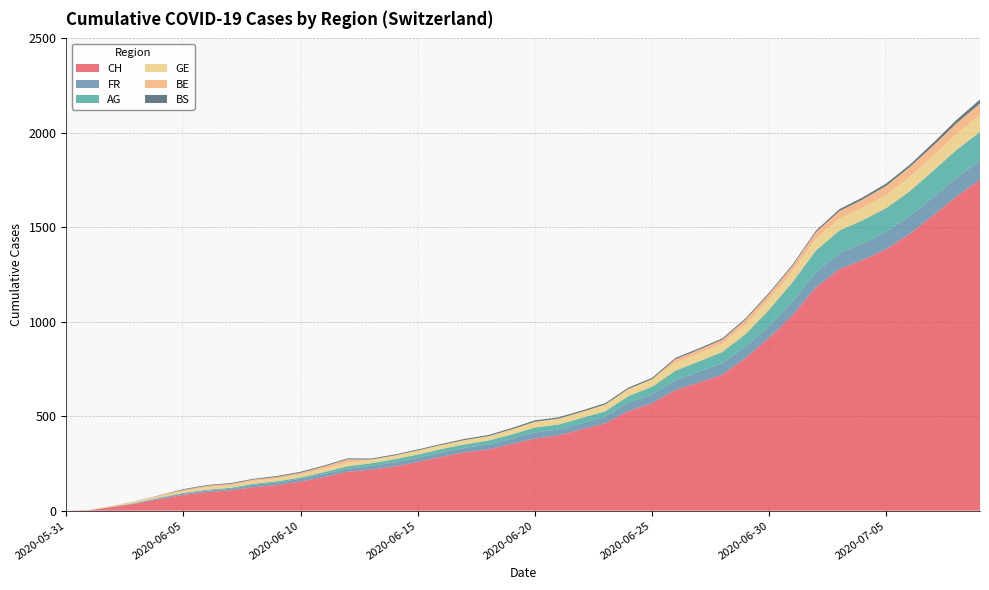

Reading left to right, list all the values displayed in this chart.

CH: 0	3	20	38	62	84	99	107	125	136	154	178	206	217	234	258	285	309	324	353	382	398	431	462	528	569	639	679	720	809	915	1035	1183	1279	1328	1385	1465	1563	1664	1752
FR: 0	0	2	3	5	7	7	9	13	13	15	16	16	20	22	22	23	24	26	27	32	32	32	36	44	47	52	56	61	61	61	72	79	84	87	92	94	96	99	100
AG: 0	0	0	1	3	3	5	5	5	7	7	10	13	14	16	17	18	18	21	23	26	26	28	28	35	40	50	55	59	65	88	103	116	120	123	125	132	140	147	153
GE: 0	1	4	6	8	10	13	13	14	14	16	16	20	20	20	22	22	23	23	27	31	31	32	36	38	40	43	43	44	52	56	57	62	64	67	69	76	80	84	92
BE: 0	0	1	2	4	6	8	8	8	9	9	14	17	0	0	0	0	0	0	0	0	0	0	0	0	0	18	19	21	25	27	29	35	39	43	49	52	53	57	59
BS: 0	0	0	1	1	4	4	4	4	5	5	5	5	5	5	5	5	6	6	7	7	7	7	7	7	7	7	7	7	7	7	7	8	10	11	12	12	15	18	21